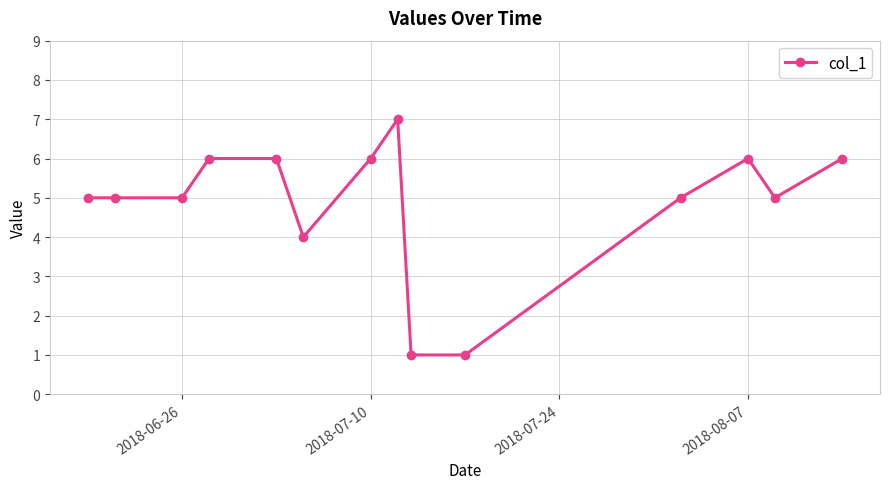

What is the maximum value shown in the chart?

7